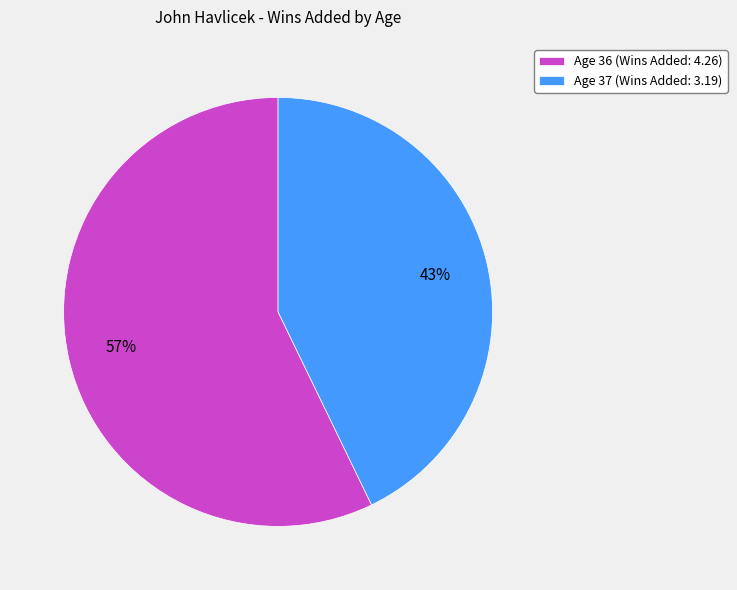

Combined, do Age 37 (Wins Added: 3.19) and Age 36 (Wins Added: 4.26) account for over 50%?

Yes